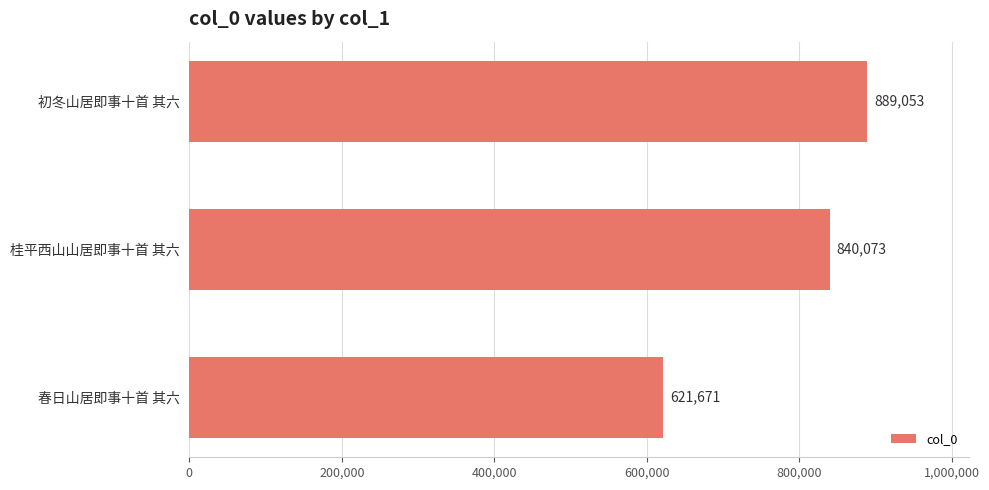

Does the chart contain any negative values?

No